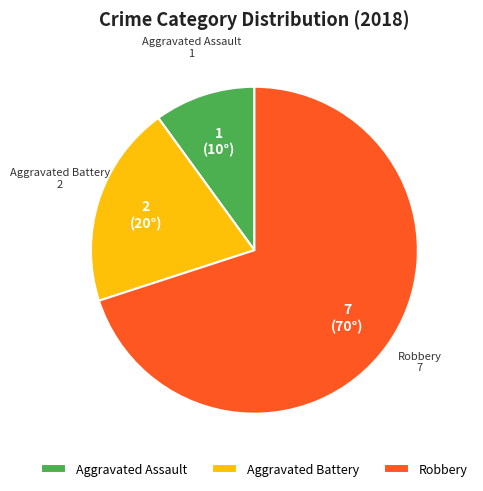

Approximately how many times larger is the value at Aggravated Battery compared to Robbery?

0.3